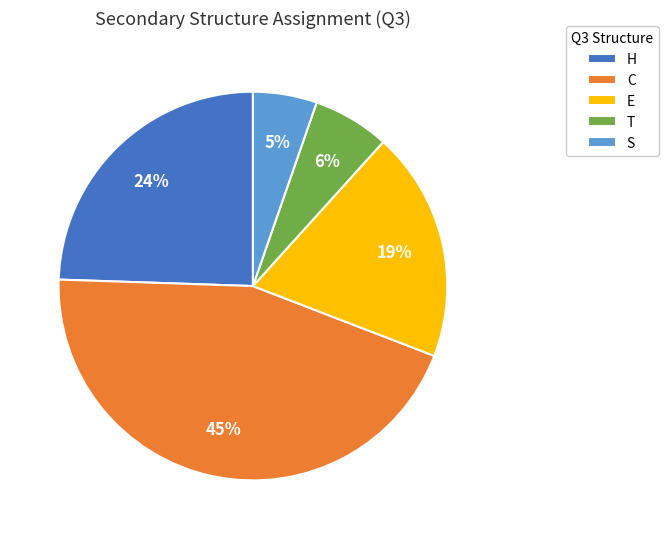

Do C and H together represent more than half of the pie?

Yes